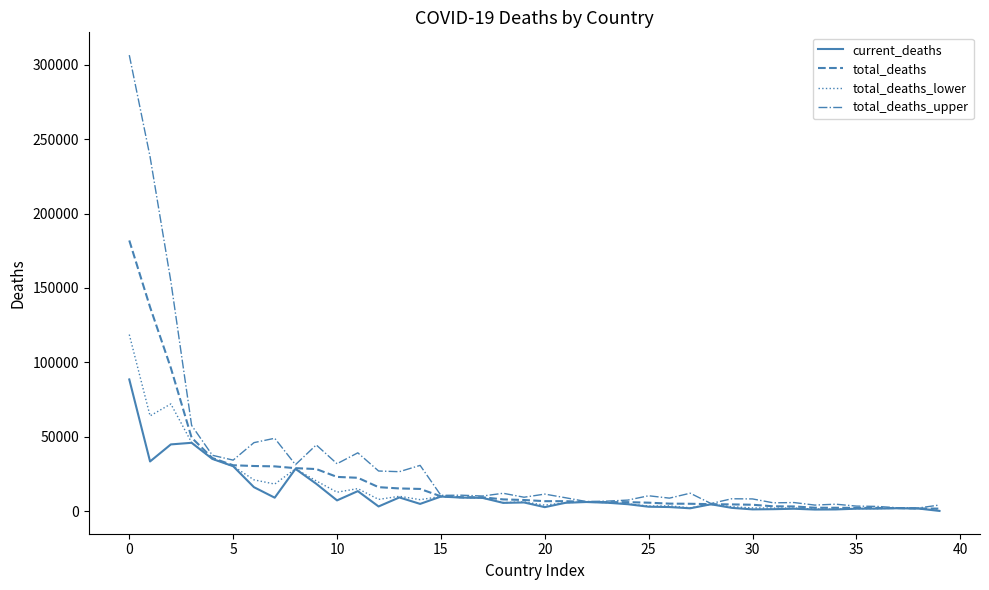

List the series in order of their peak value, lowest first.

current_deaths, total_deaths_lower, total_deaths, total_deaths_upper